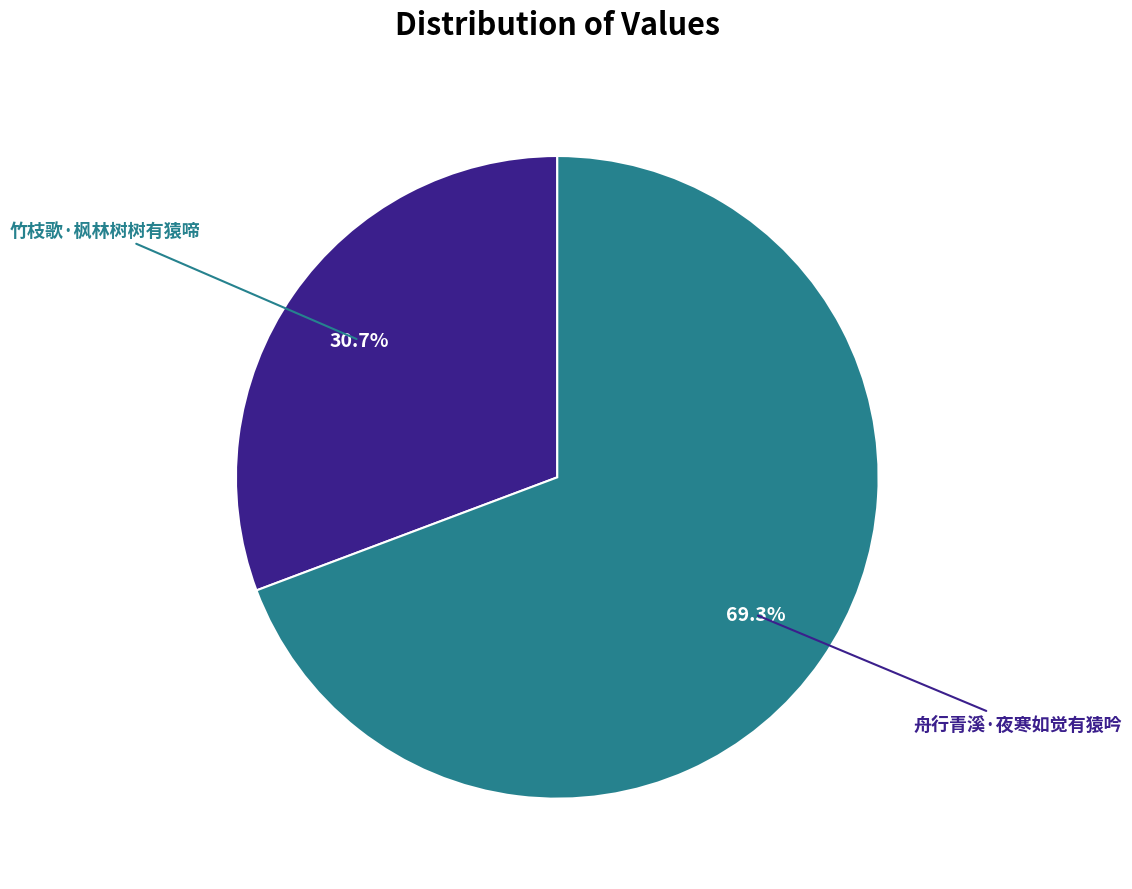

Is there a majority slice in this chart?

Yes